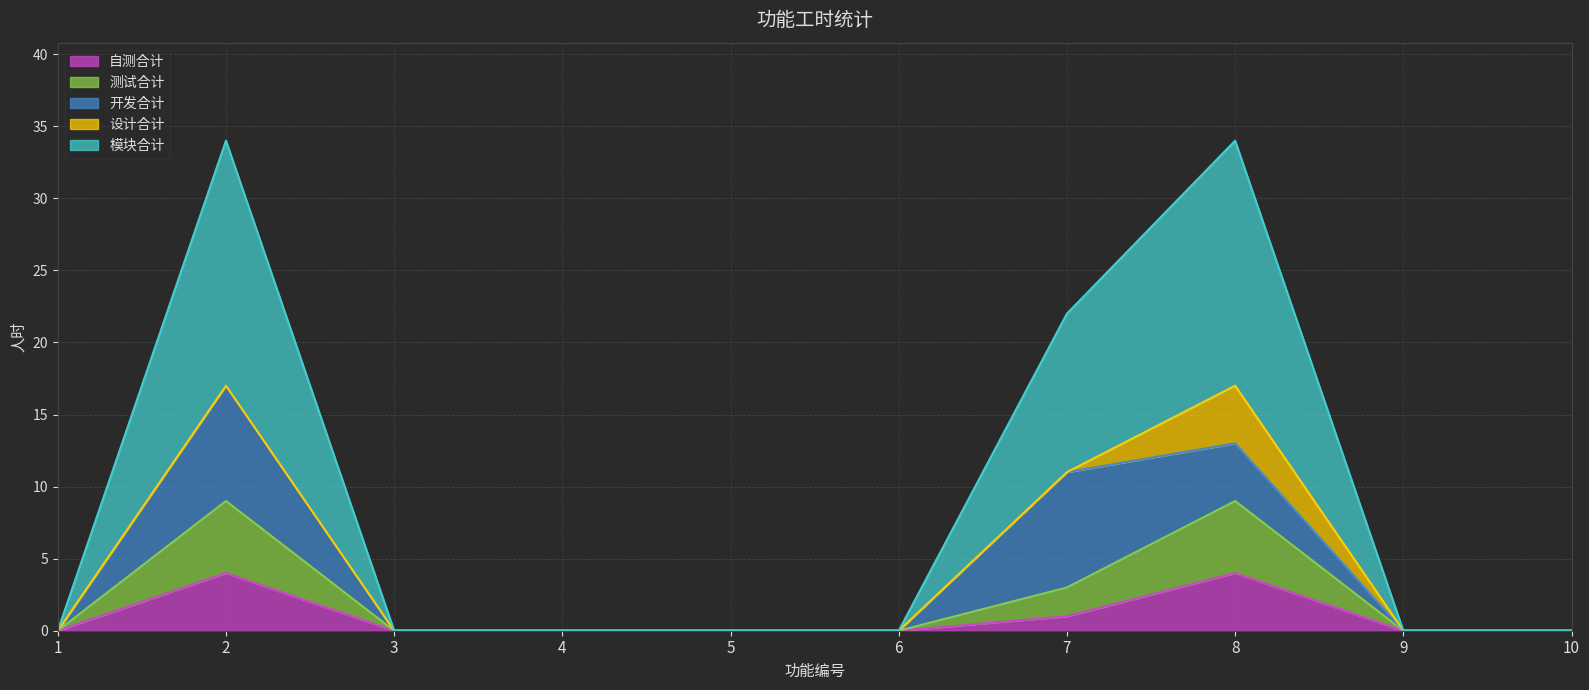

Read the 测试合计 value at 7.

3